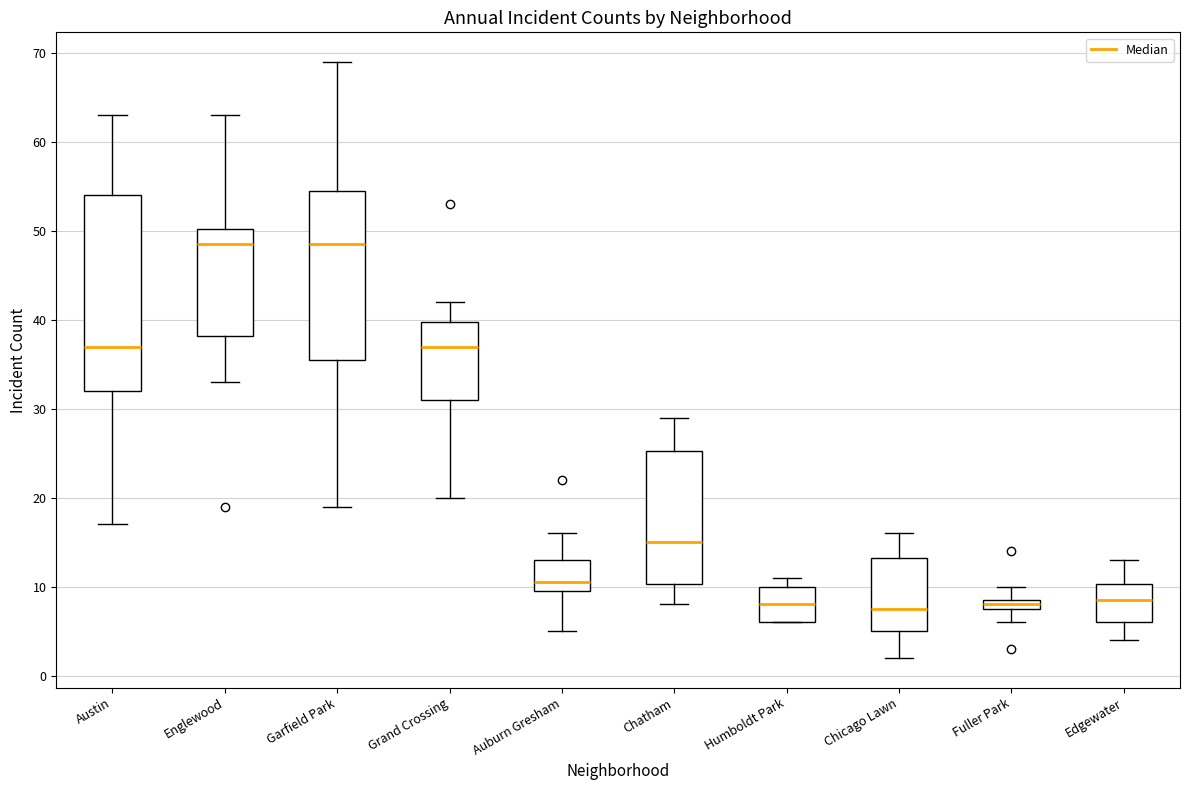

Which box is the tallest, from its lower edge to its upper edge?

Austin